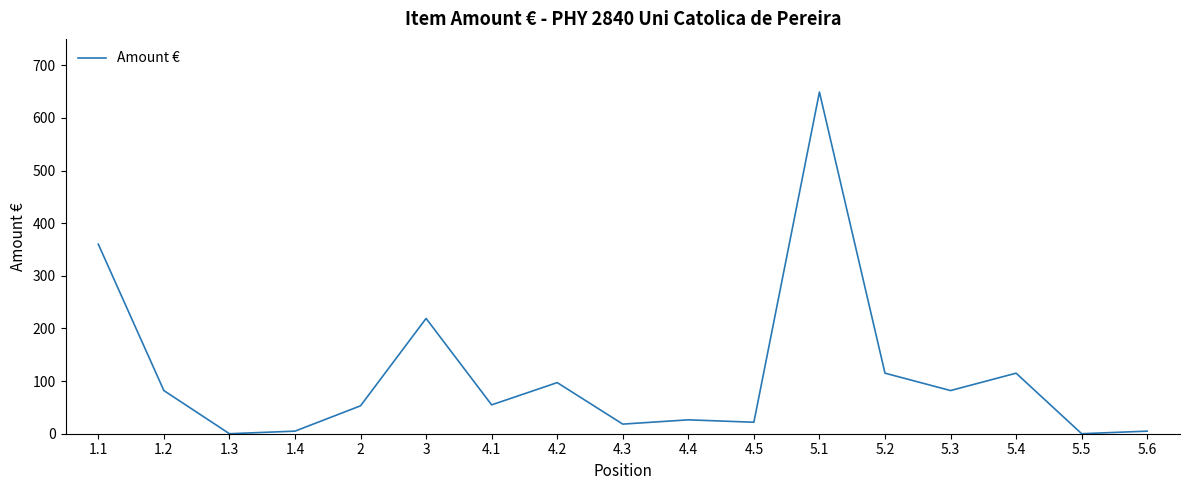

What position from the left is 4.4?

10